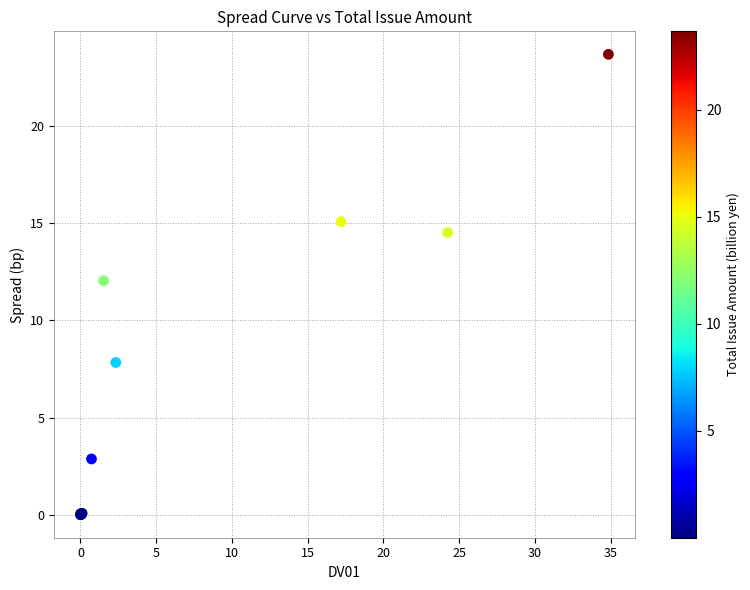

What Y value in the scatter plot is closest to 11?

12.0